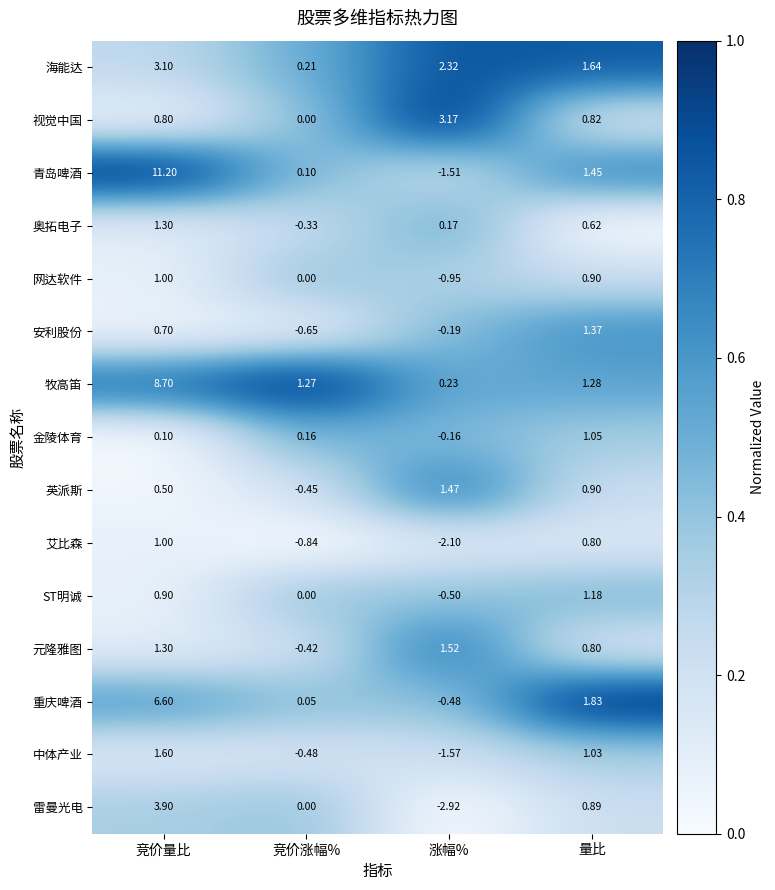

Rank the series at 涨幅% from highest to lowest value.

视觉中国, 海能达, 元隆雅图, 英派斯, 牧高笛, 奥拓电子, 金陵体育, 安利股份, 重庆啤酒, ST明诚, 网达软件, 青岛啤酒, 中体产业, 艾比森, 雷曼光电